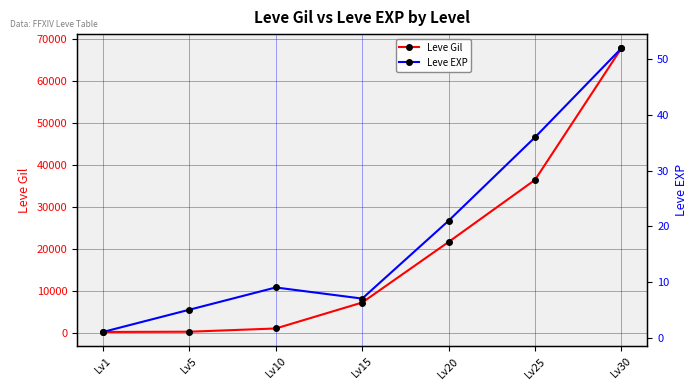

True or false: Leve EXP and Leve Gil cross at least once.

False